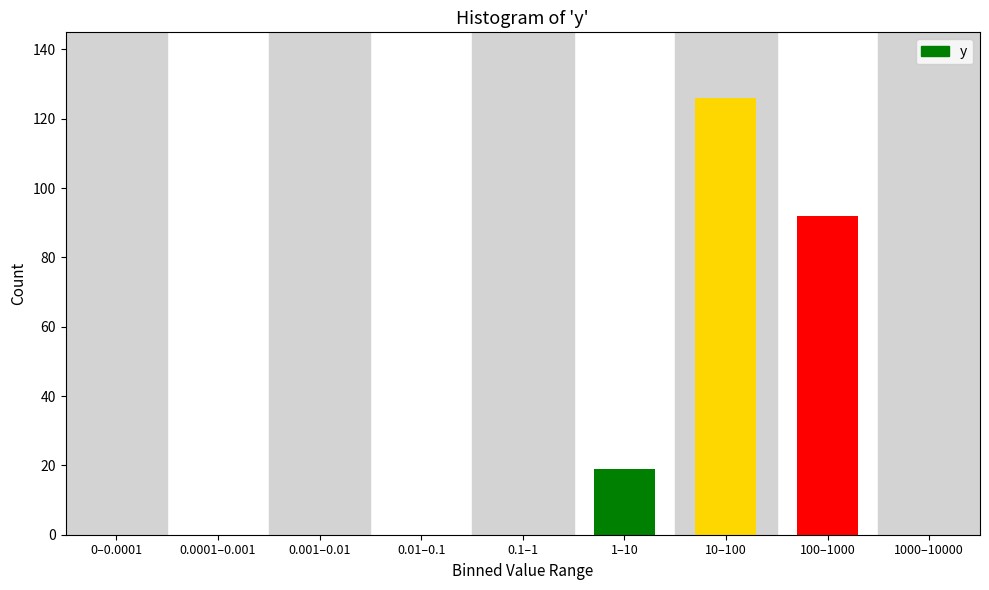

Reading left to right, extract all data points from this chart.

0–0.0001=0	0.0001–0.001=0	0.001–0.01=0	0.01–0.1=0	0.1–1=0	1–10=19	10–100=126	100–1000=92	1000–10000=0